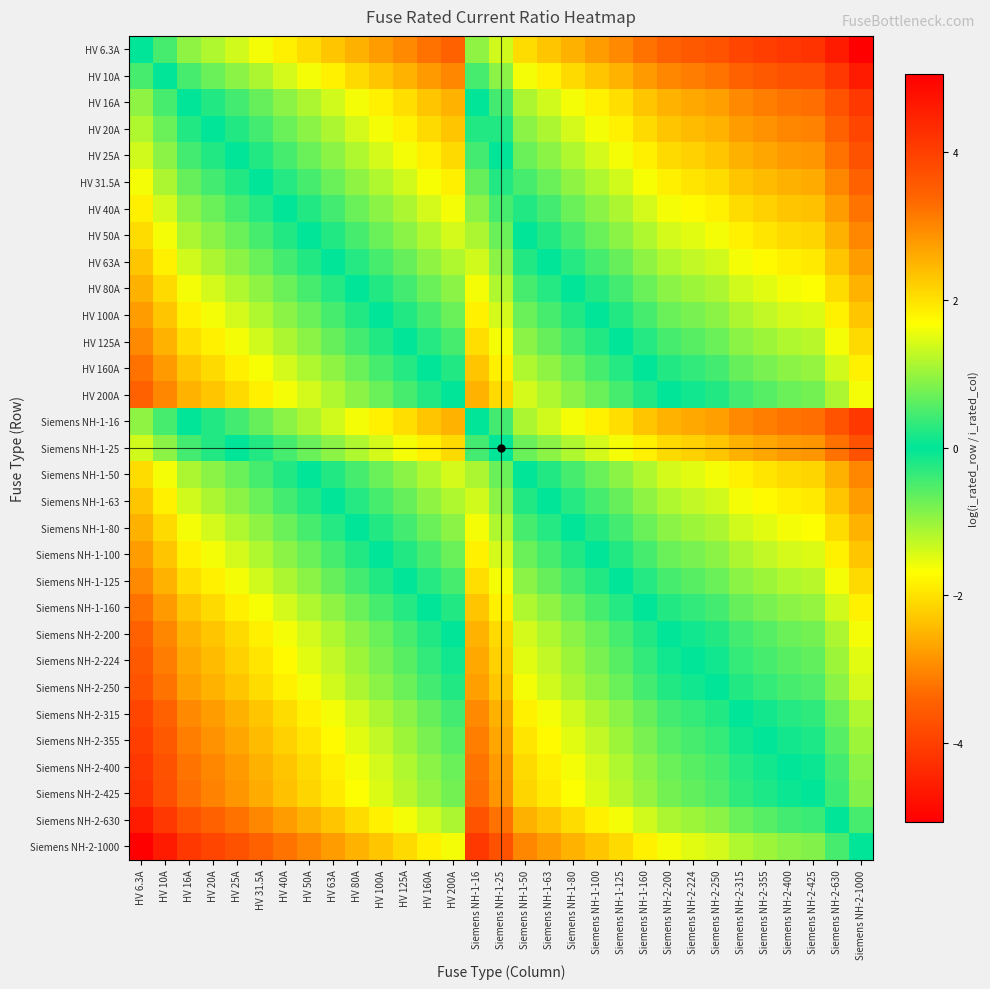

Which series has the largest range (max minus min)?

HV 6.3A